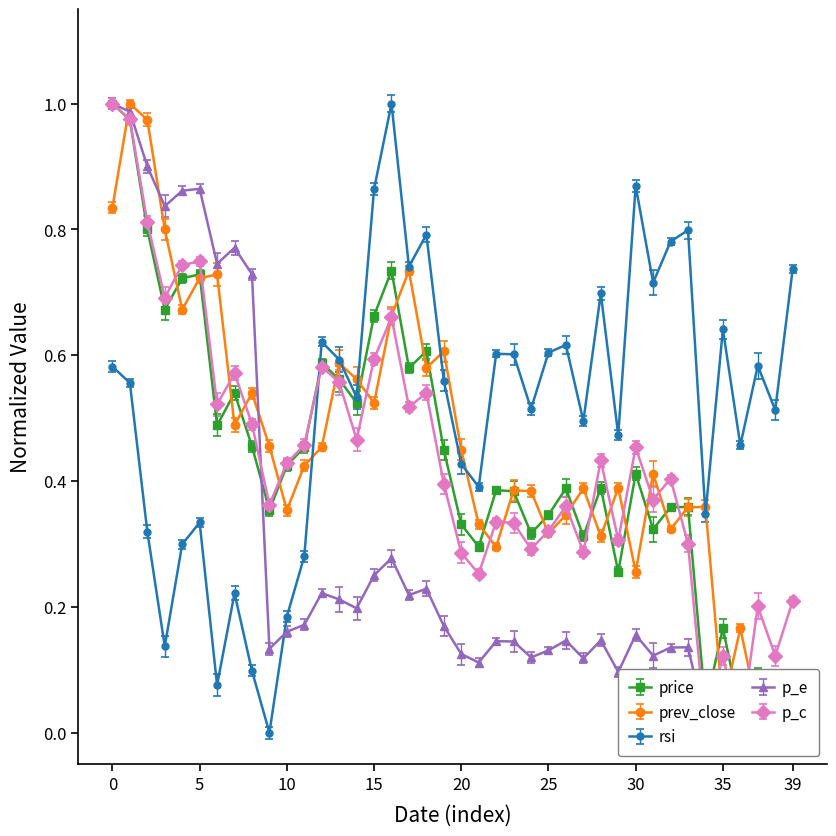

Which series has the largest range (max minus min)?

price